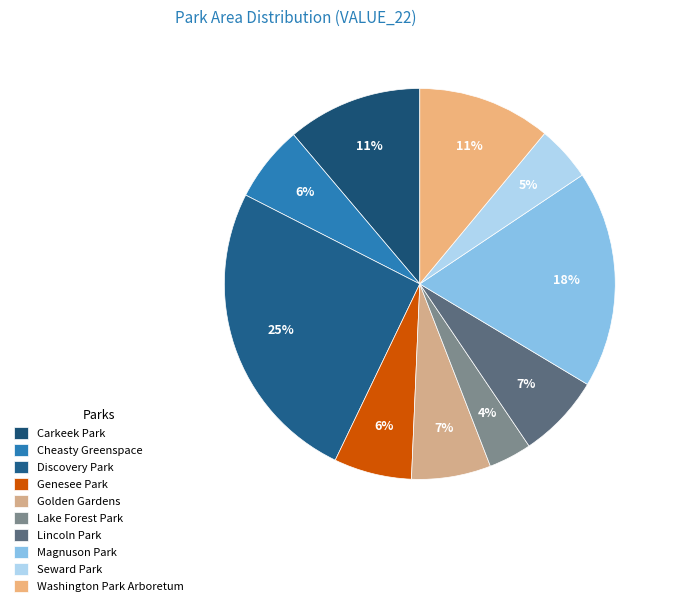

To the nearest percent, what is the difference between the largest and smallest slice percentages?

22%